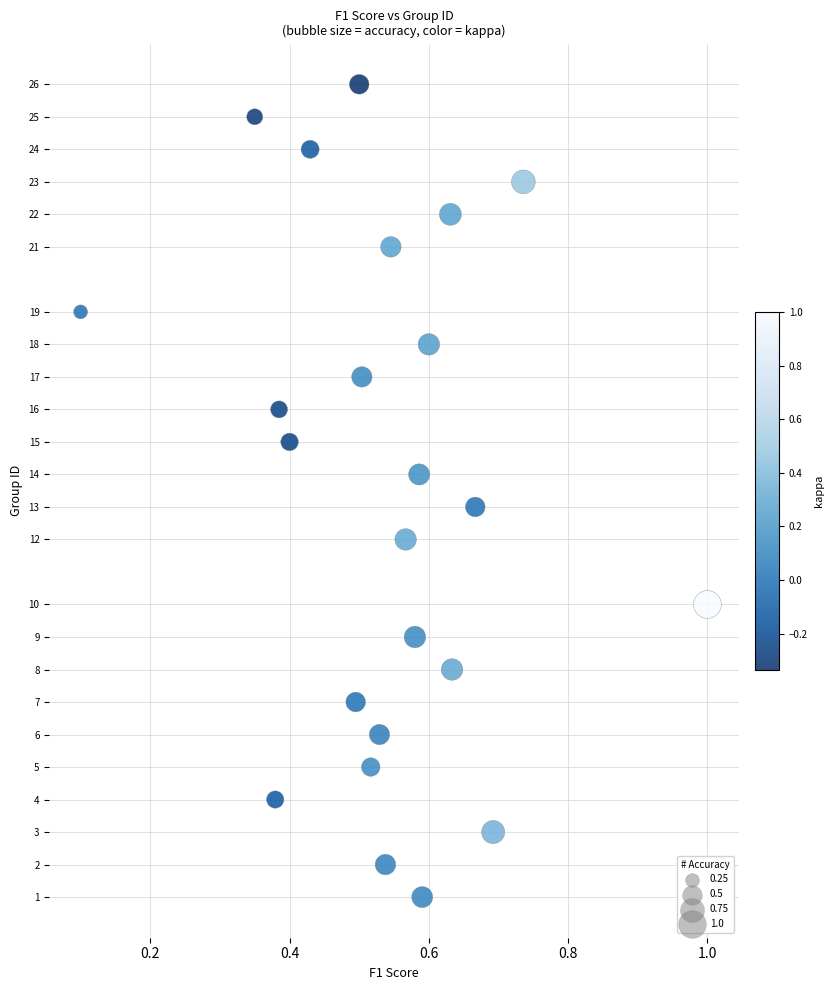

What is the range of Y values (max minus min)?

25